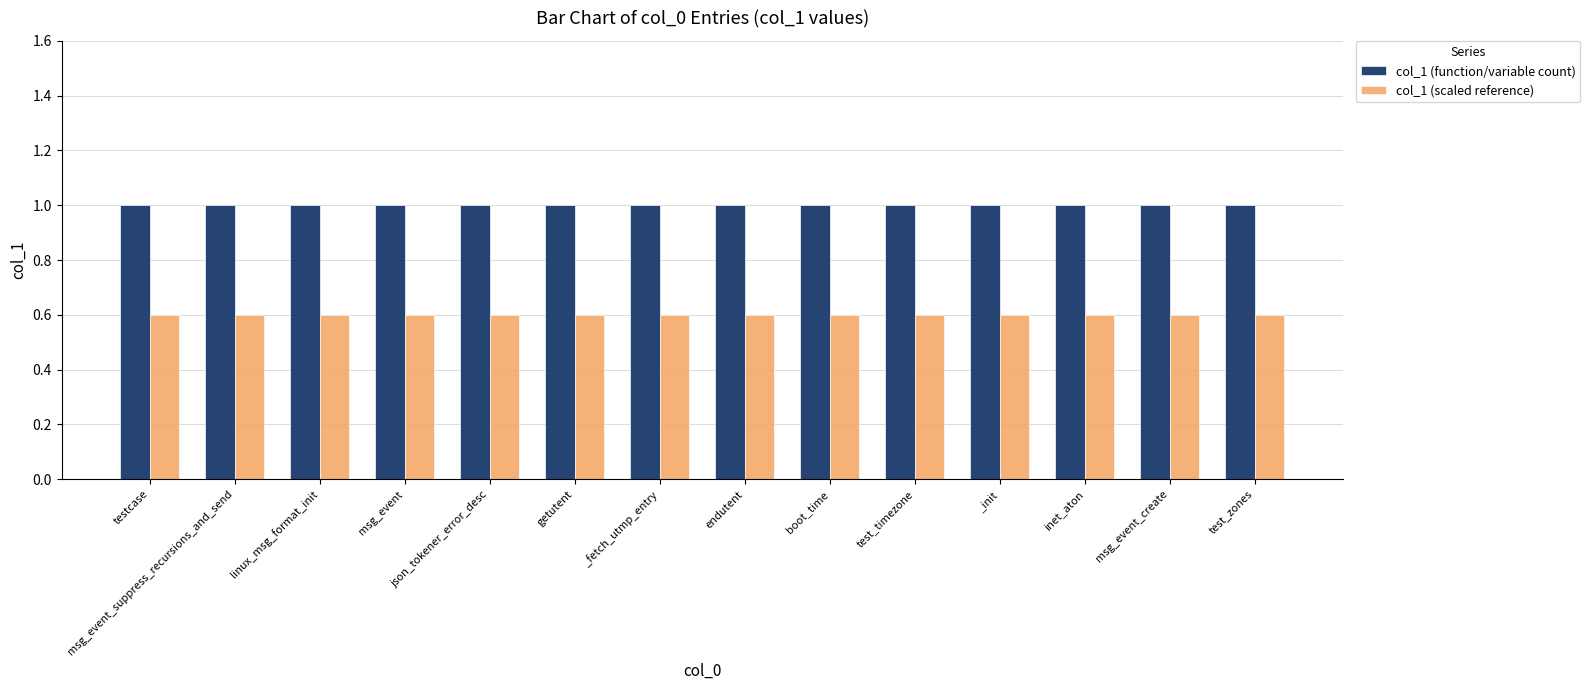

At how many categories does at least one series exceed 0?

14